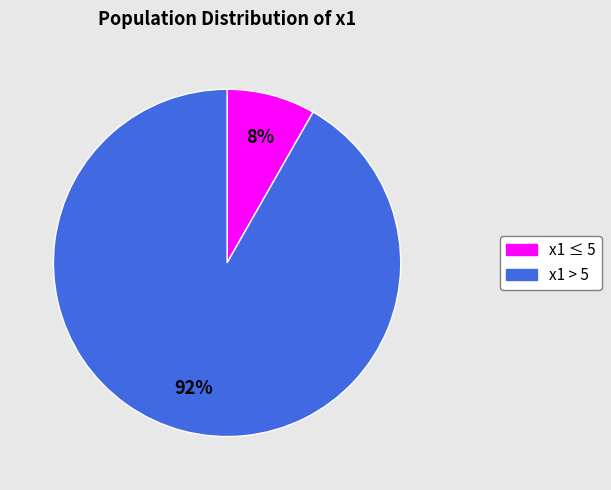

To the nearest percent, what is the difference between the largest and smallest slice percentages?

84%